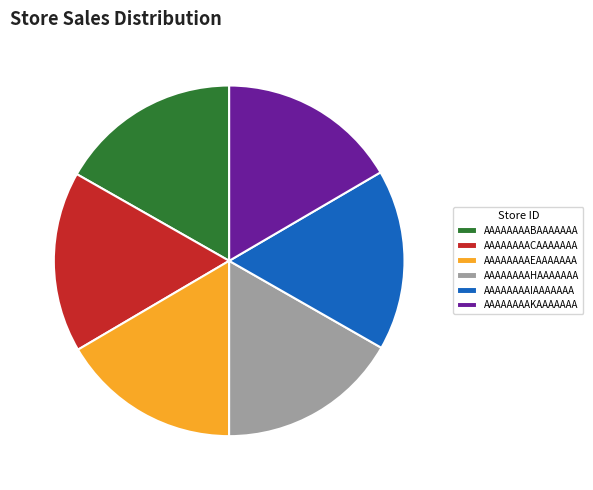

Approximately how many times larger is the value at AAAAAAAAEAAAAAAA compared to AAAAAAAAIAAAAAAA?

1.0